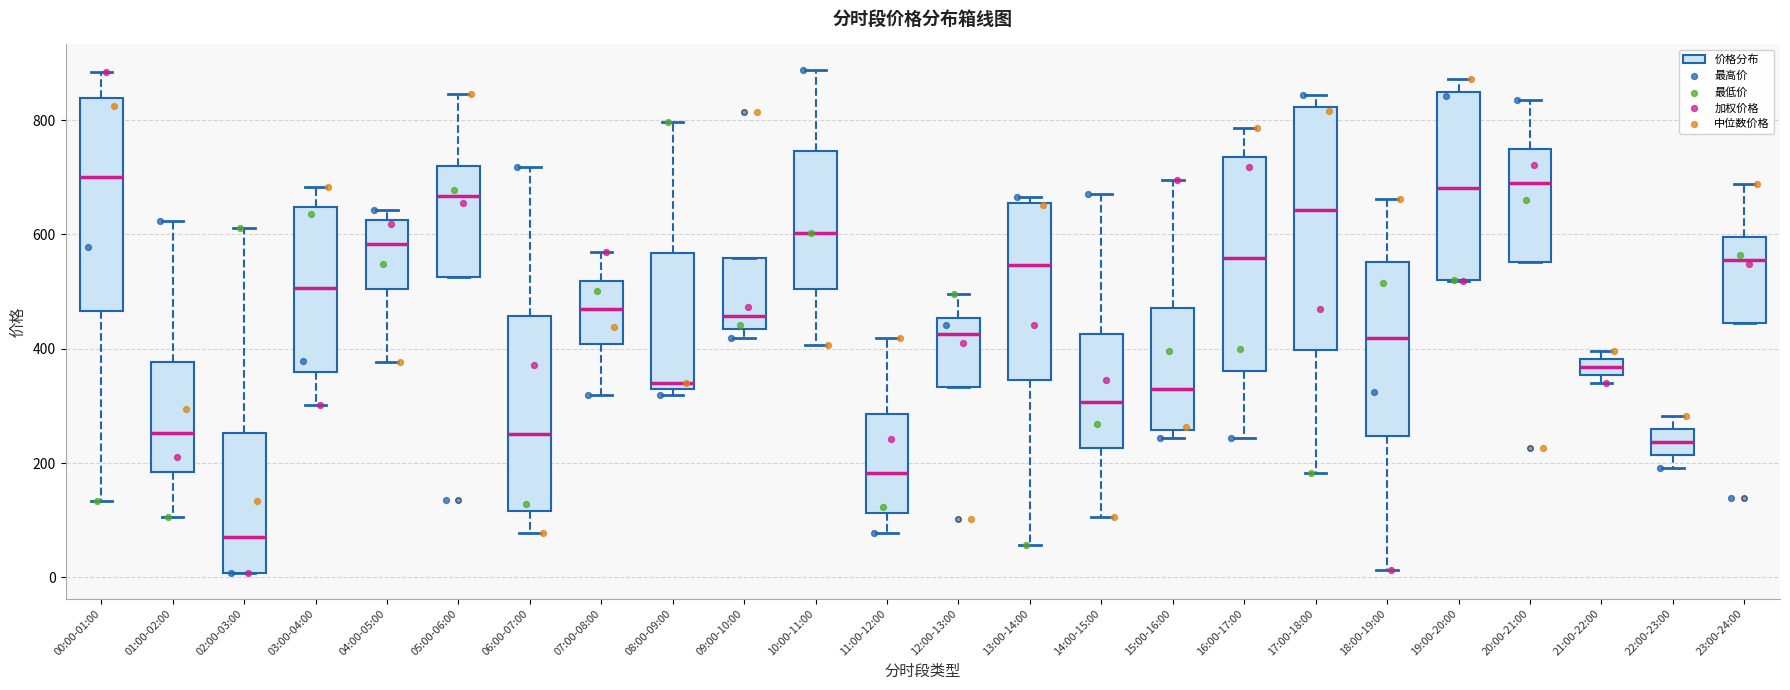

Where is the upper edge of the box for 14:00-15:00 on the y-axis? The values are not printed on the chart, so give them approximately, as read against the axis.

420